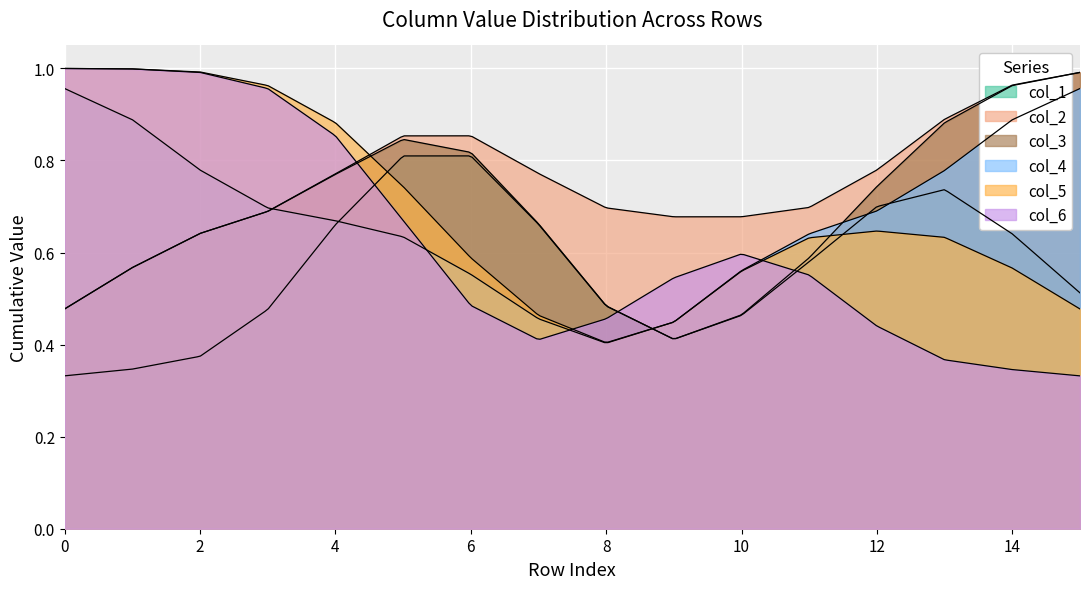

True or false: col_1 has a value of 0 at 0.

True